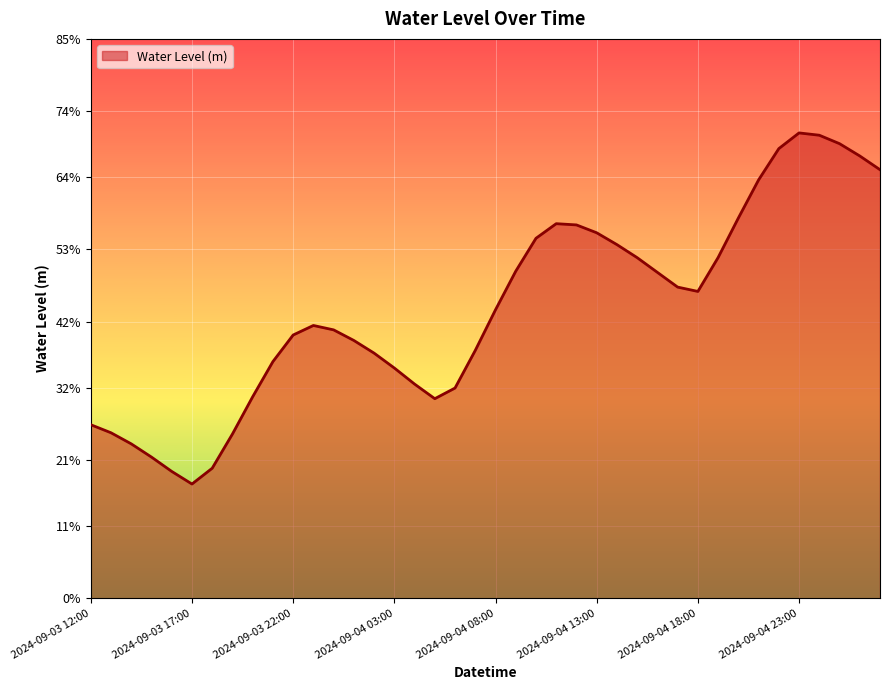

Does the chart display data point markers on the line(s)?

No